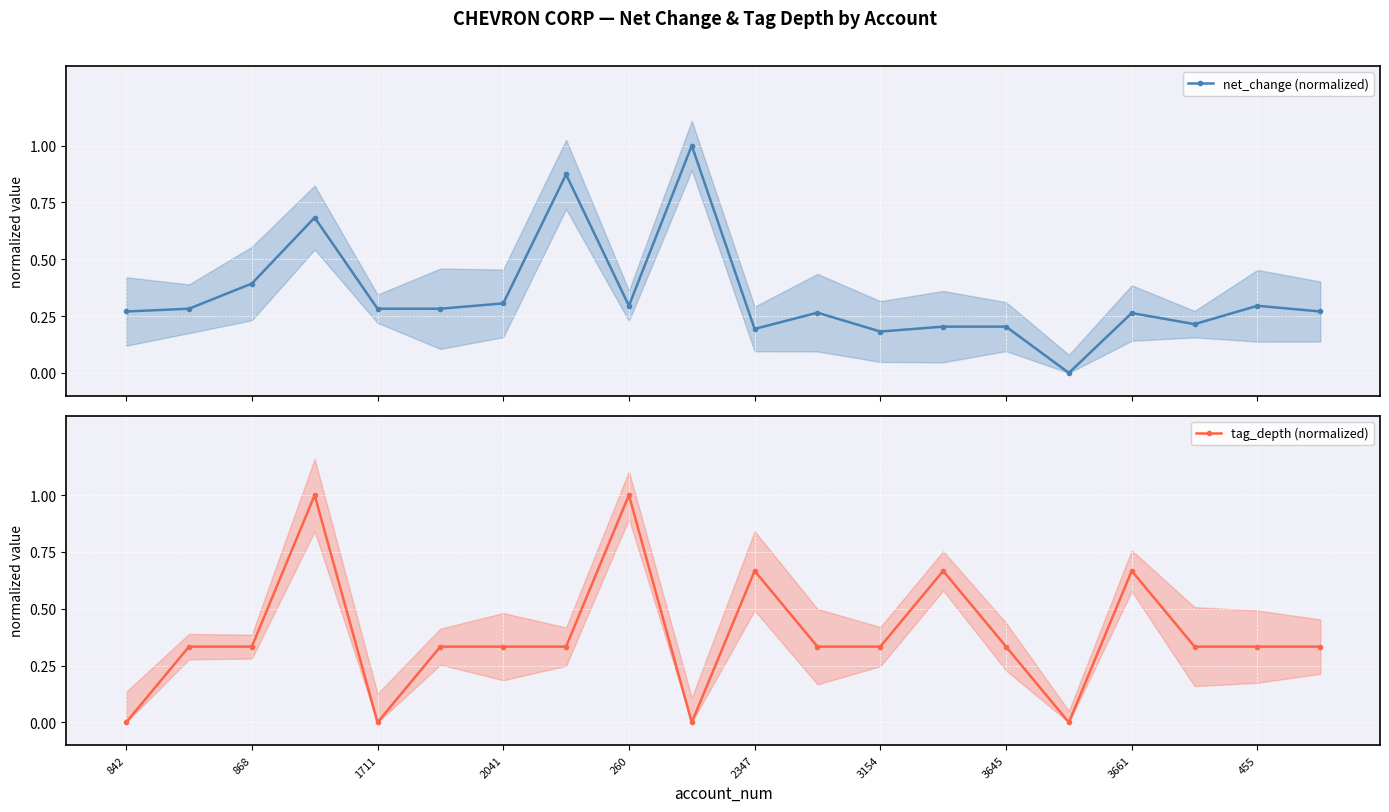

Rank the series at 19 from lowest to highest value.

net_change (normalized), tag_depth (normalized)